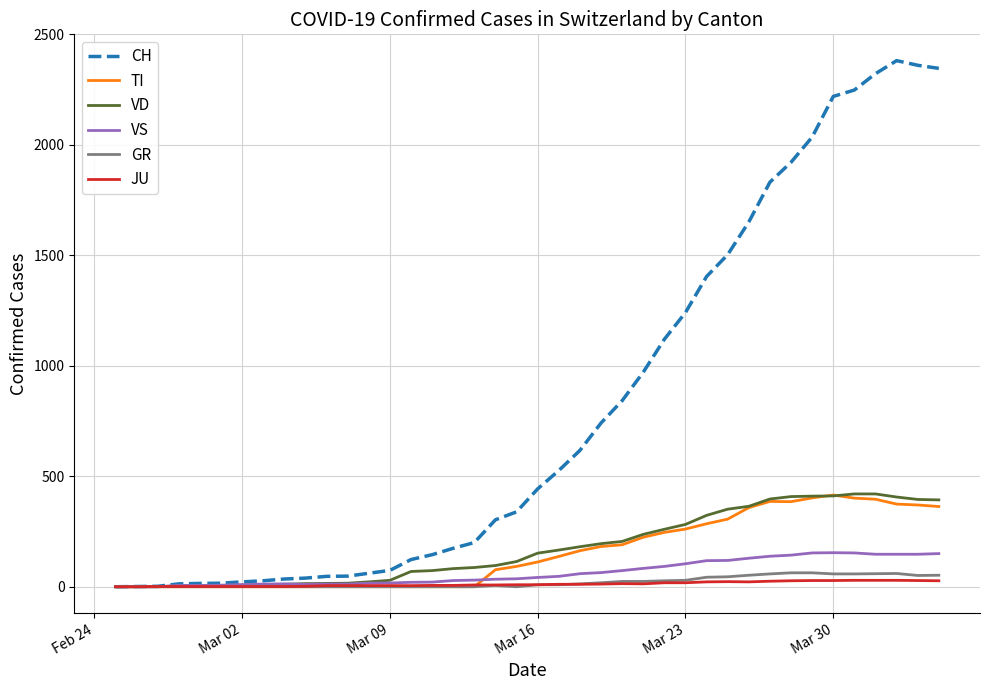

Which series has the largest range (max minus min)?

CH